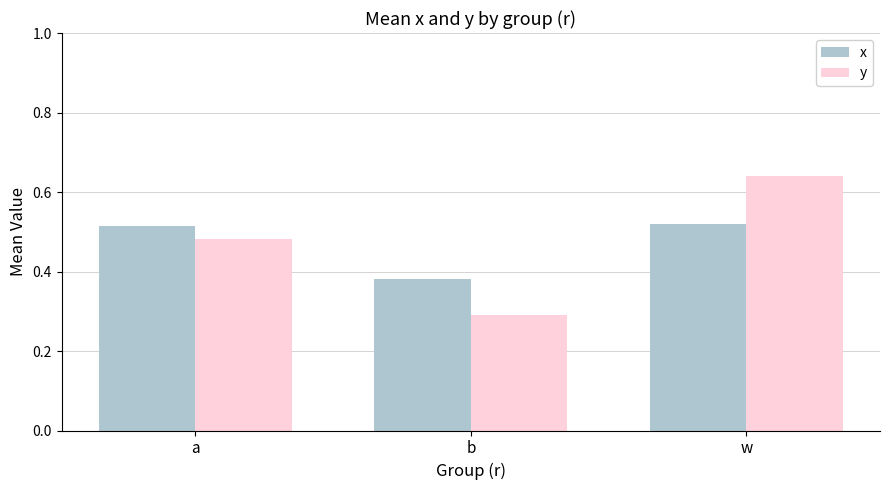

At which category is the sum across all series the highest?

w